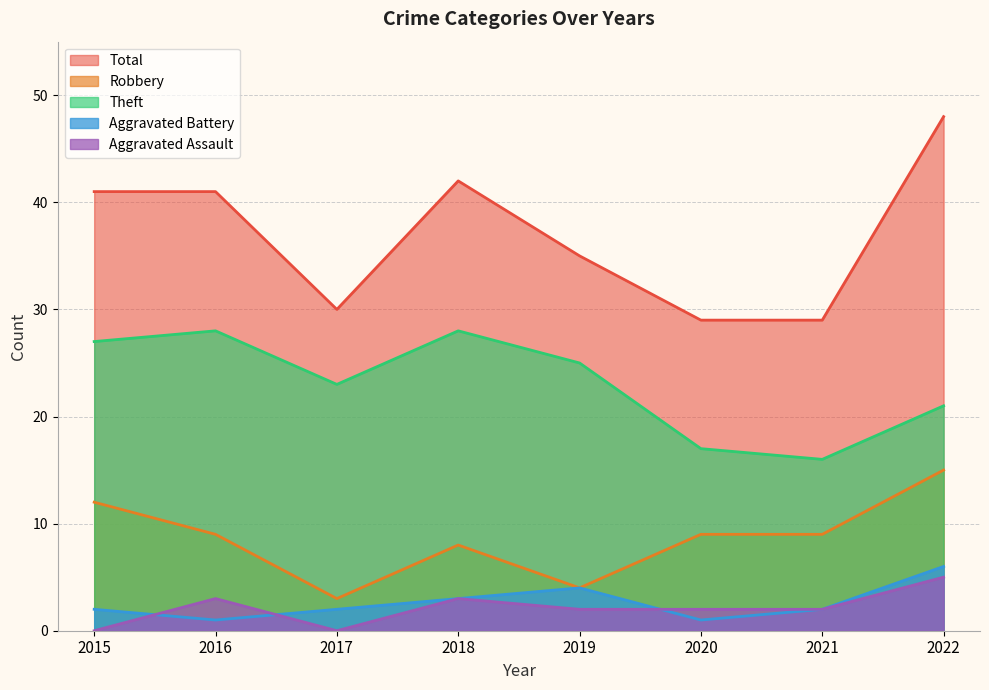

What is the spread (max minus min) of values at 2019?

33